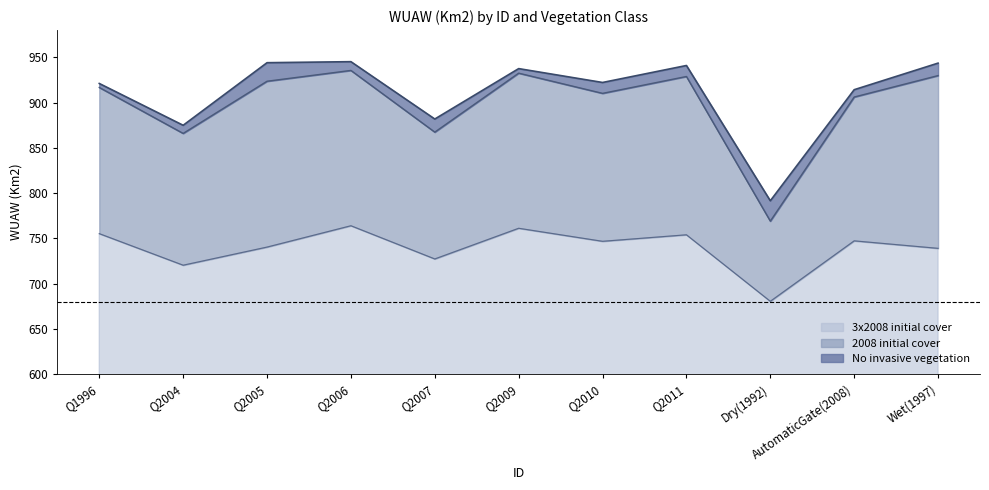

What are all the series names shown in the legend?

3x2008 initial cover, 2008 initial cover, No invasive vegetation